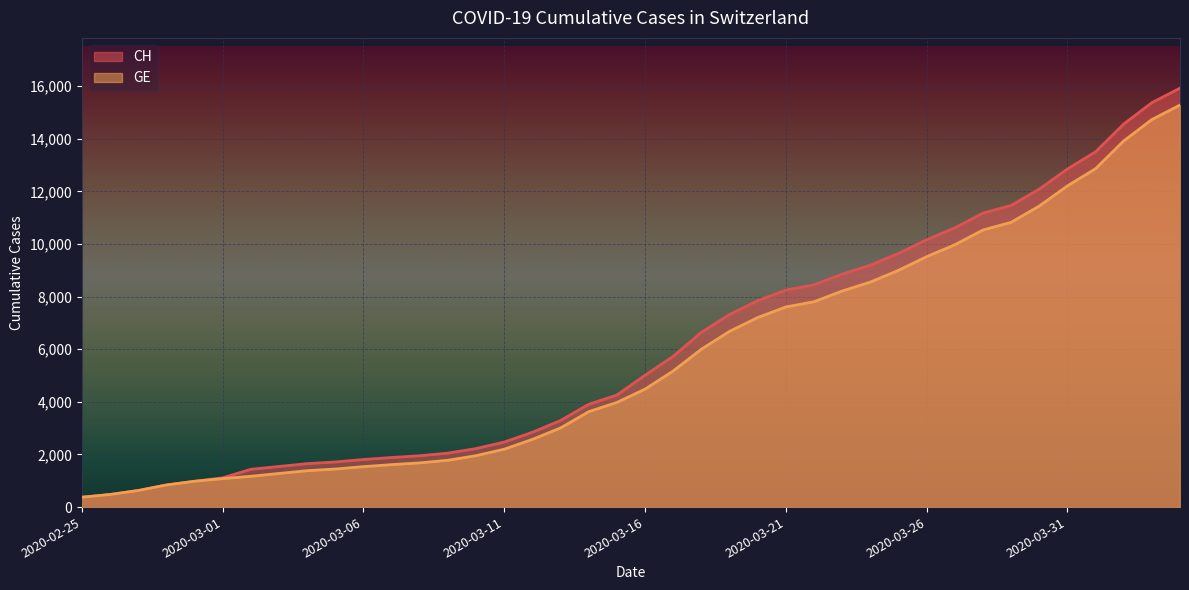

How many data points in CH are less than 5012?

20